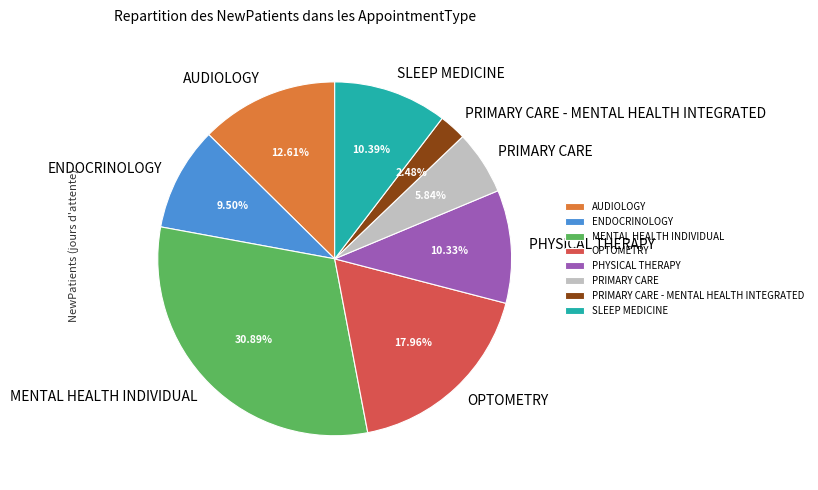

What is the ratio of the value at SLEEP MEDICINE to the value at MENTAL HEALTH INDIVIDUAL?

0.3